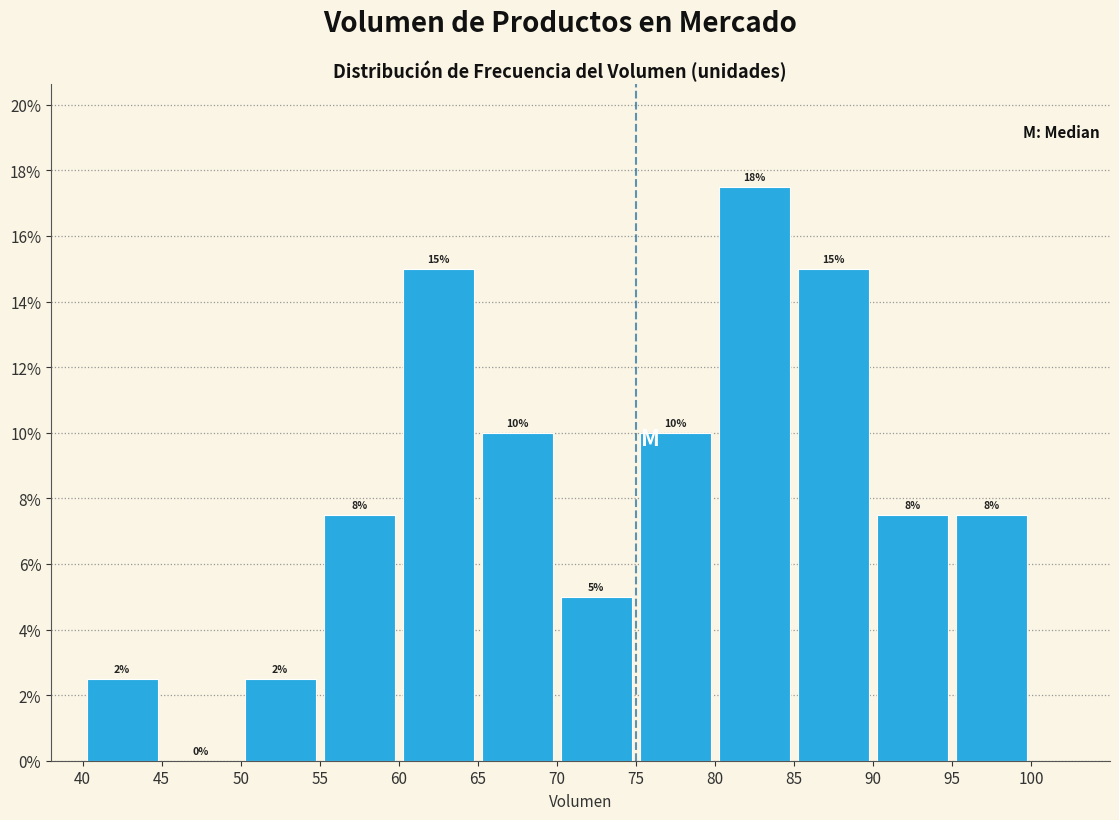

Which range on the x-axis has the tallest bar?

80 to 85